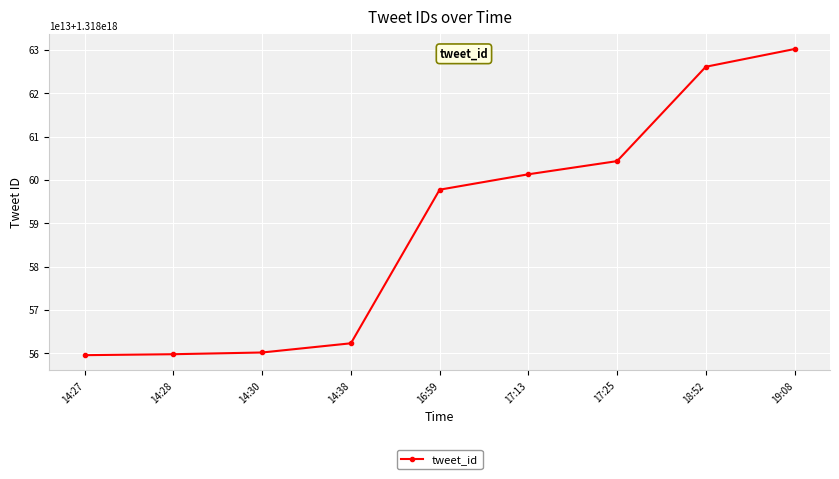

What value does the data have at 17:13, to the nearest 10?

1318601310791499840